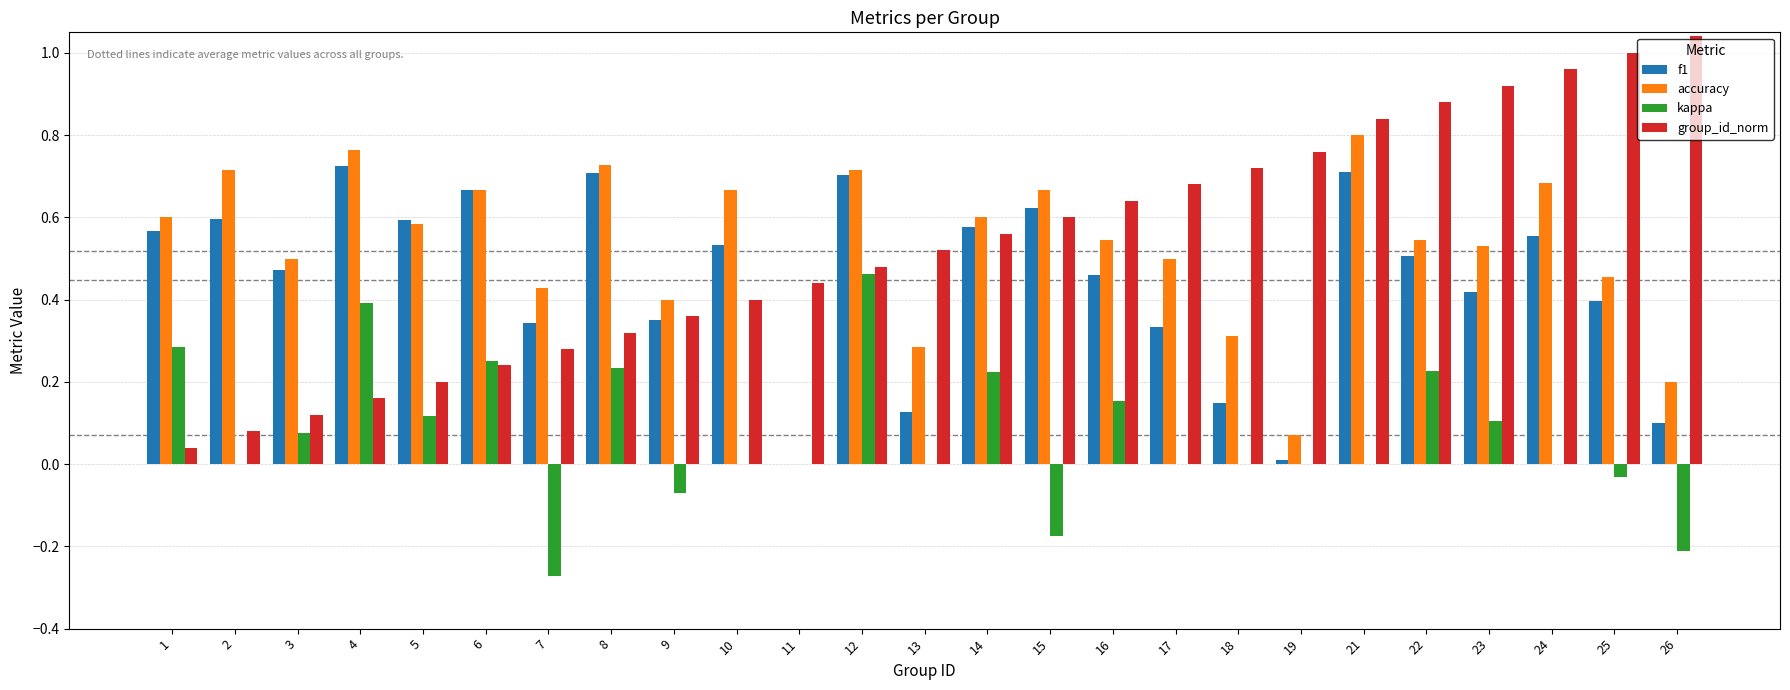

At which category does the chart reach its peak across all series?

26